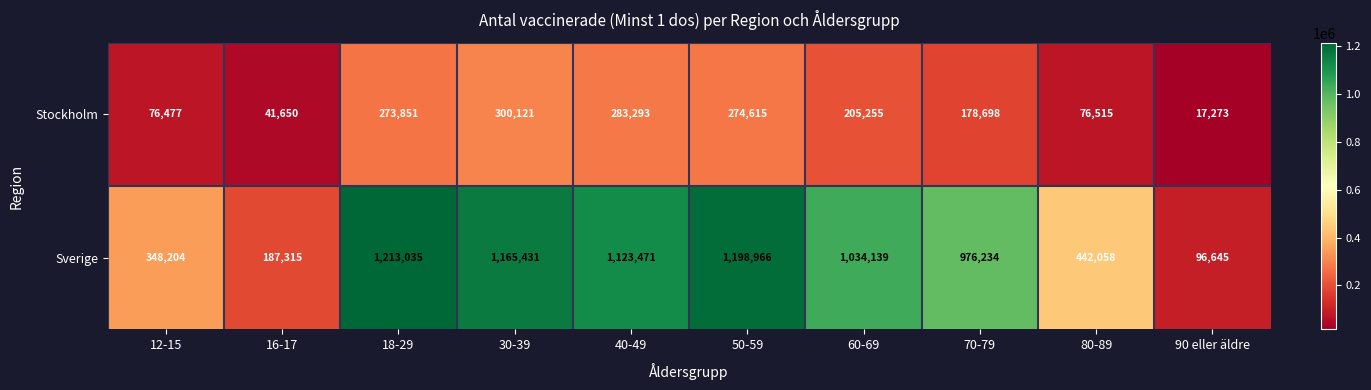

The value of Stockholm at 70-79 is 51533. True or false?

False